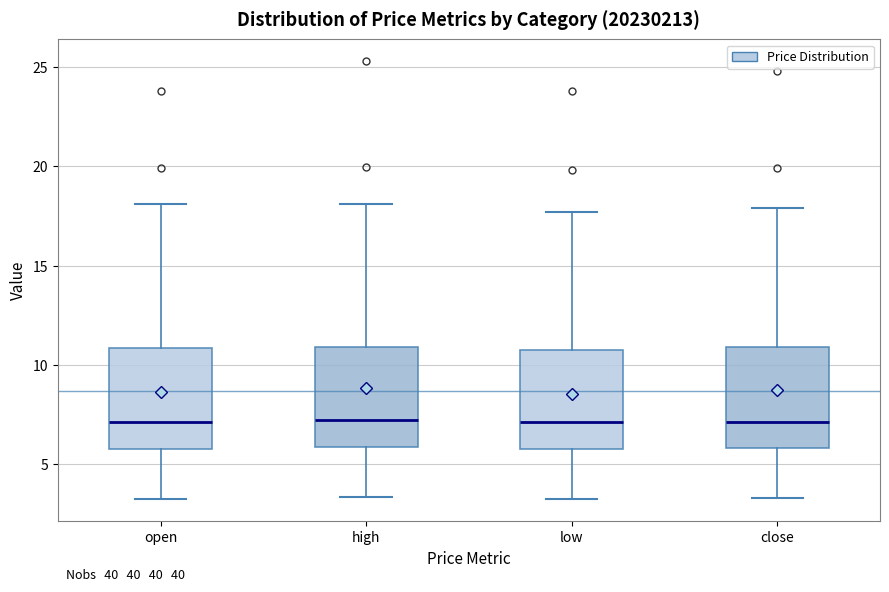

Where is the lower edge of the box for close on the y-axis? The values are not printed on the chart, so give them approximately, as read against the axis.

6.0